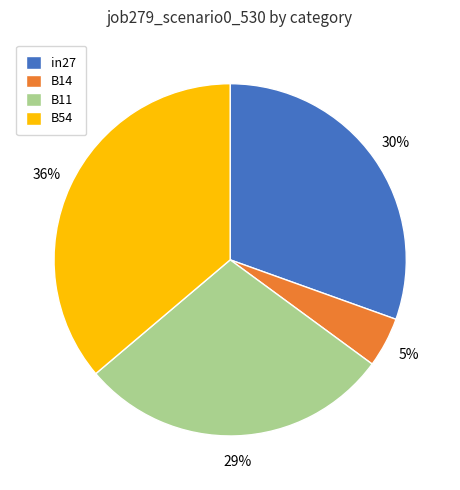

Which category has the smallest portion of the pie?

B14